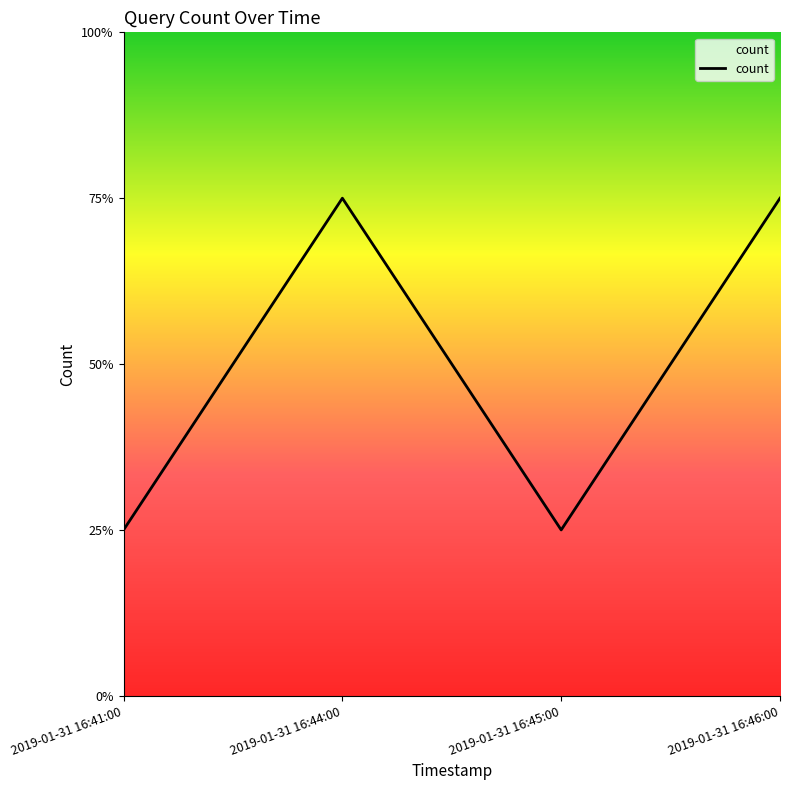

Does the chart have visible grid lines?

No